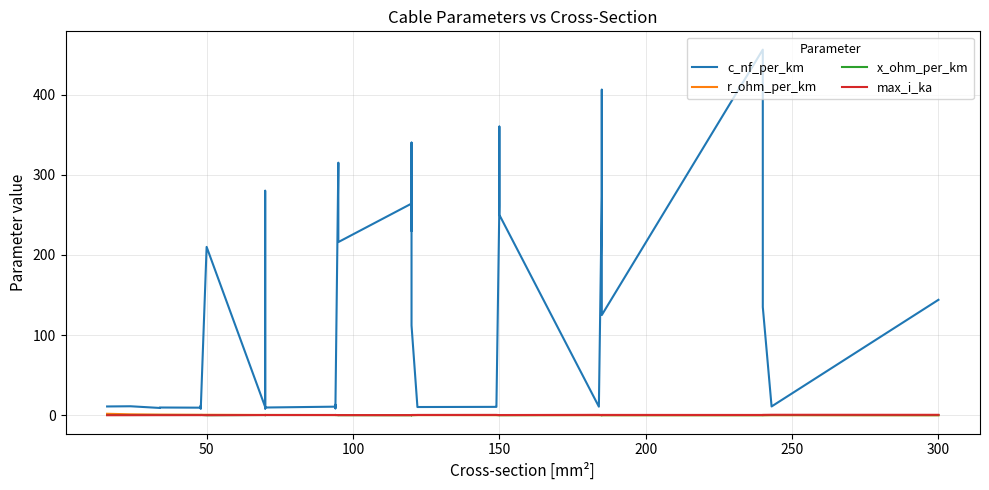

Reading left to right, what are all the values shown in this chart?

c_nf_per_km: 11.0	11.2	9.2	9.7	9.5	12.2	10.1	8.0	210.0	10.4	280.0	190.0	8.4	9.7	10.8	13.2	8.7	10.0	315.0	216.0	264.0	230.0	340.0	112.0	11.1	10.3	10.5	11.2	261.0	360.0	250.0	10.8	273.0	406.0	125.0	456.0	304.0	135.0	11.0	144.0
r_ohm_per_km: 1.9	1.2	0.8	0.8	0.6	0.6	0.6	0.6	0.6	0.4	0.4	0.4	0.4	0.4	0.3	0.3	0.3	0.3	0.3	0.3	0.2	0.3	0.3	0.2	0.2	0.2	0.2	0.2	0.2	0.2	0.2	0.2	0.2	0.2	0.1	0.1	0.1	0.1	0.1	0.1
x_ohm_per_km: 0.3	0.3	0.4	0.4	0.4	0.3	0.3	0.5	0.1	0.3	0.1	0.1	0.5	0.4	0.3	0.3	0.4	0.3	0.1	0.1	0.1	0.1	0.1	0.2	0.3	0.3	0.3	0.3	0.1	0.1	0.1	0.3	0.1	0.1	0.2	0.1	0.1	0.1	0.3	0.1
max_i_ka: 0.1	0.1	0.2	0.2	0.2	0.2	0.2	0.2	0.1	0.3	0.2	0.2	0.3	0.3	0.3	0.3	0.3	0.3	0.2	0.3	0.2	0.3	0.3	0.4	0.4	0.4	0.5	0.5	0.3	0.3	0.3	0.5	0.4	0.4	0.5	0.4	0.4	0.5	0.6	0.6